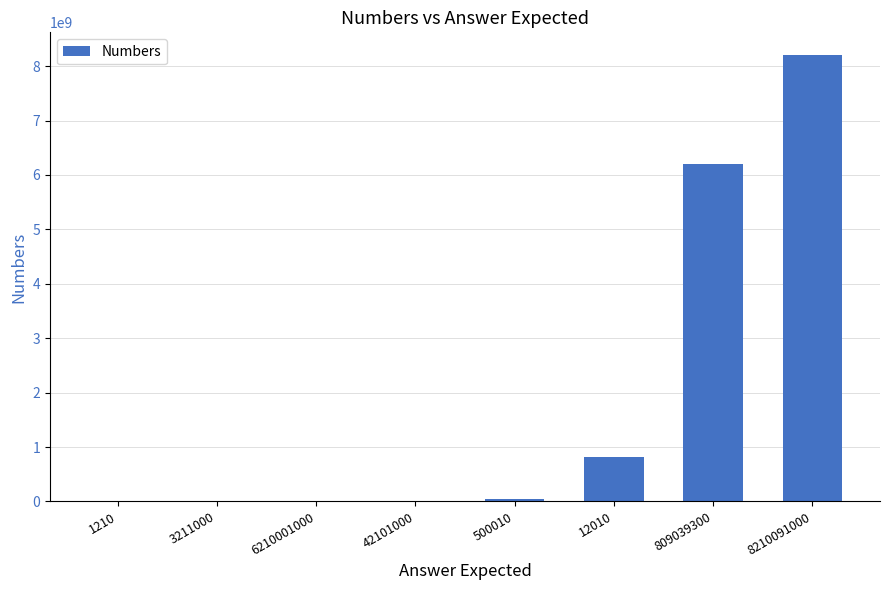

Count the number of categories in the chart.

8